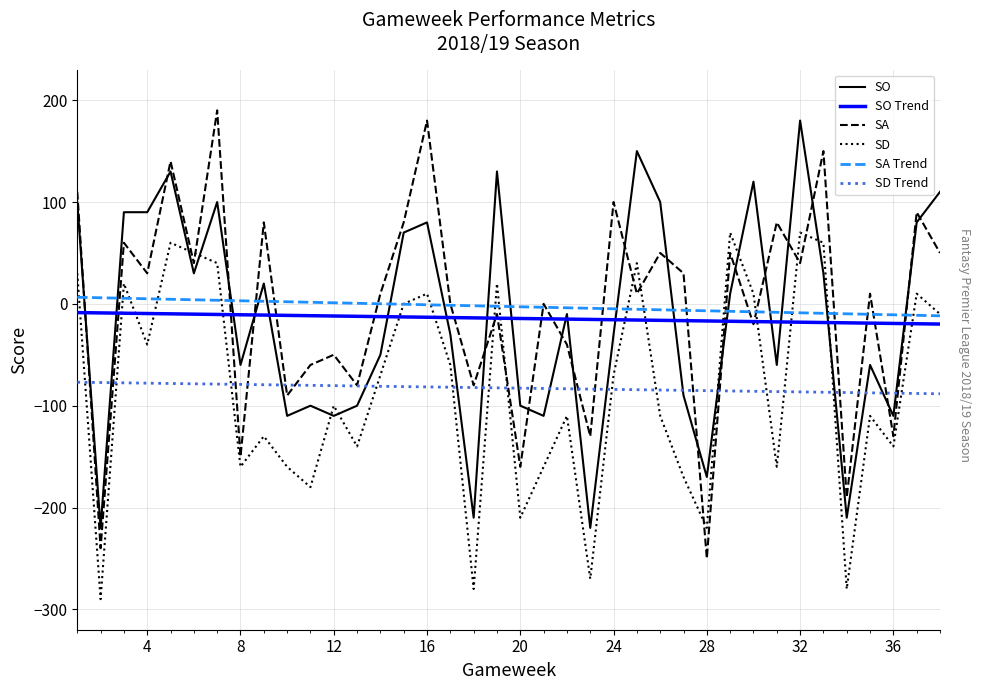

After their last crossing, which series has the higher values: SD Trend or SD?

SD